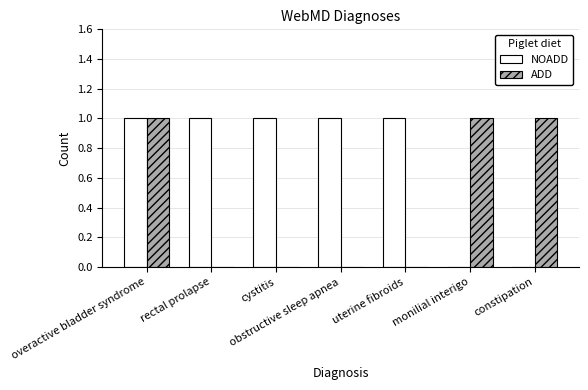

Is the value of NOADD at monilial interigo greater than the value of ADD at constipation?

No